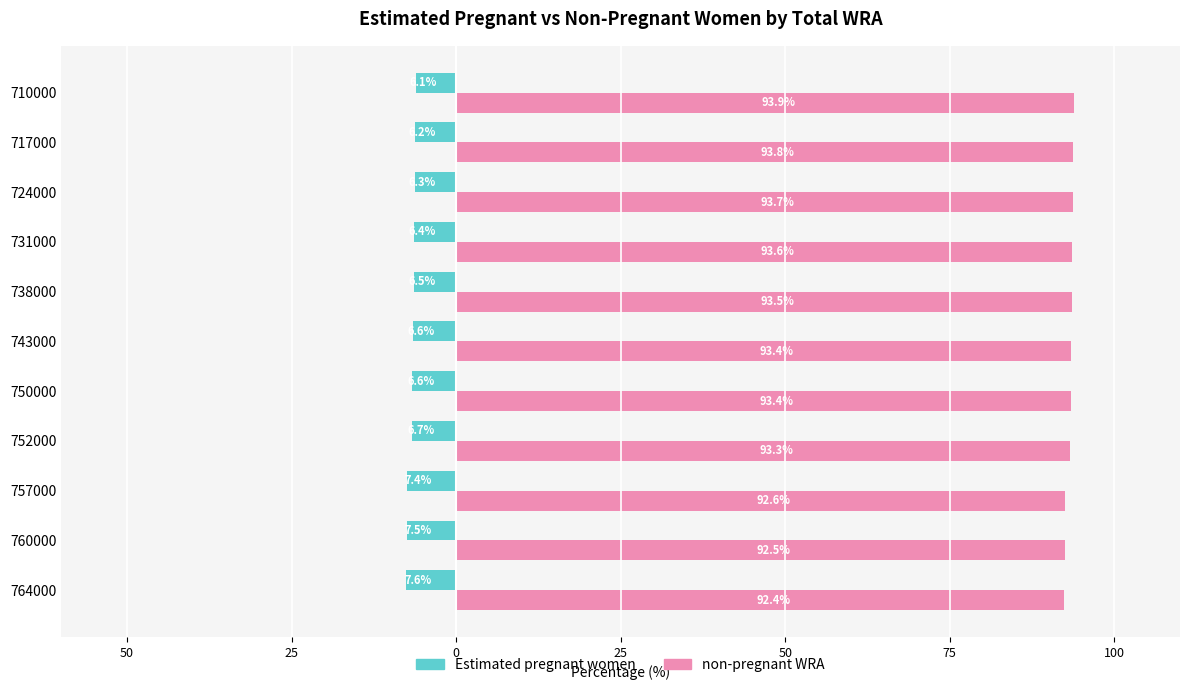

Which series has the largest total across all categories?

non-pregnant WRA